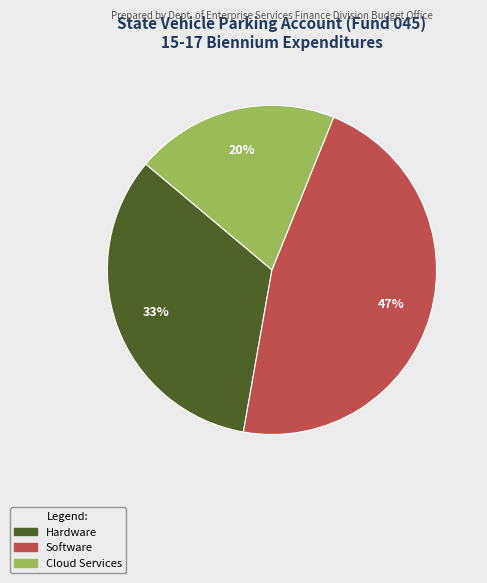

To the nearest percent, what is the average slice percentage?

33%